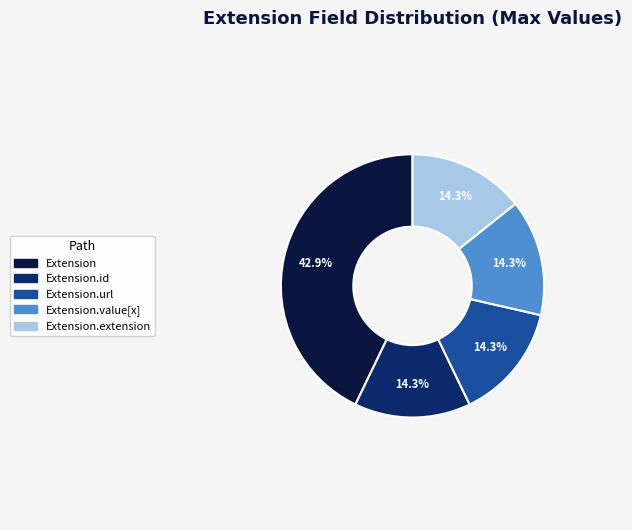

Which slice is the largest?

Extension